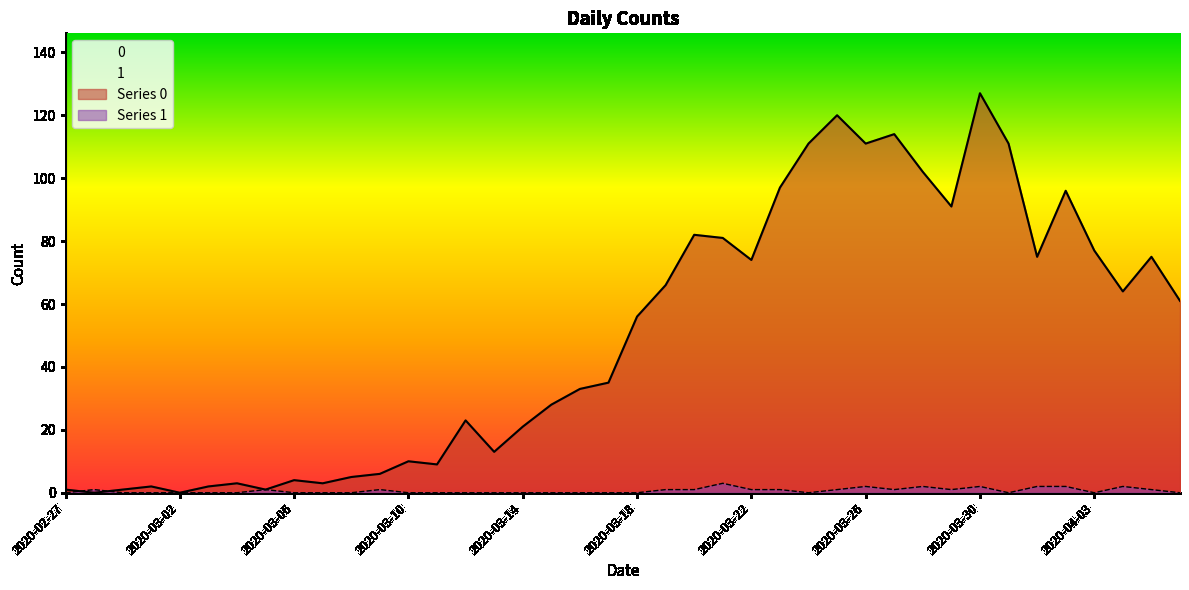

What is the total value across all series at 2020-02-29?

1